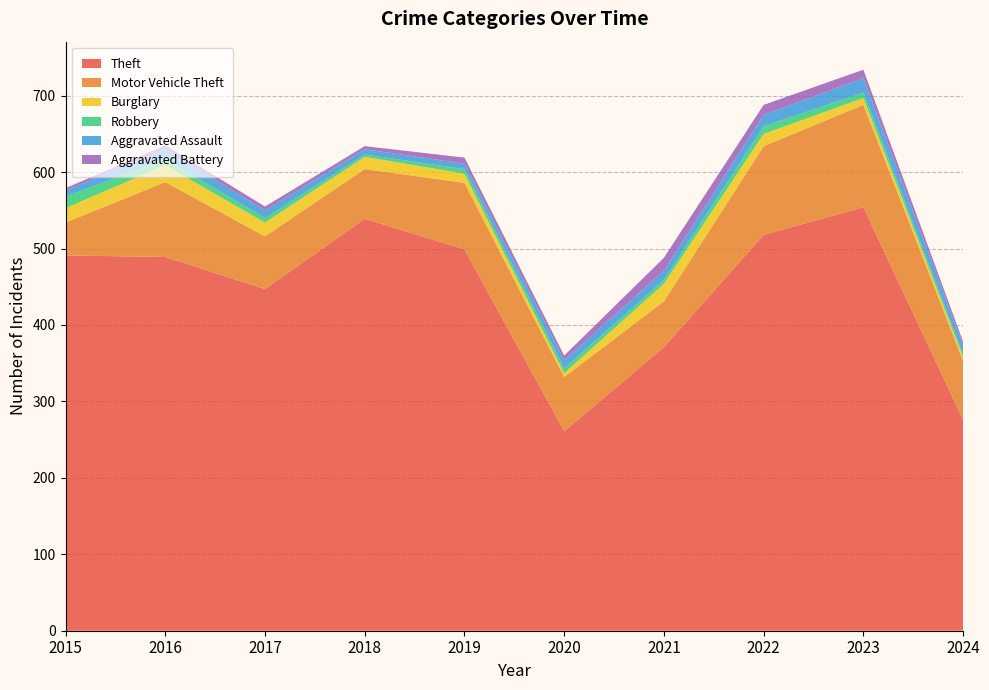

Reading right to left, what are all the values shown in this chart?

Theft: 276	554	518	371	261	499	539	447	489	491
Motor Vehicle Theft: 77	134	116	60	71	87	65	69	98	43
Burglary: 5	9	16	23	5	12	16	18	22	19
Robbery: 4	7	10	5	6	6	3	6	8	15
Aggravated Assault: 11	19	15	12	11	7	7	10	13	8
Aggravated Battery: 5	11	13	17	6	8	4	5	5	3